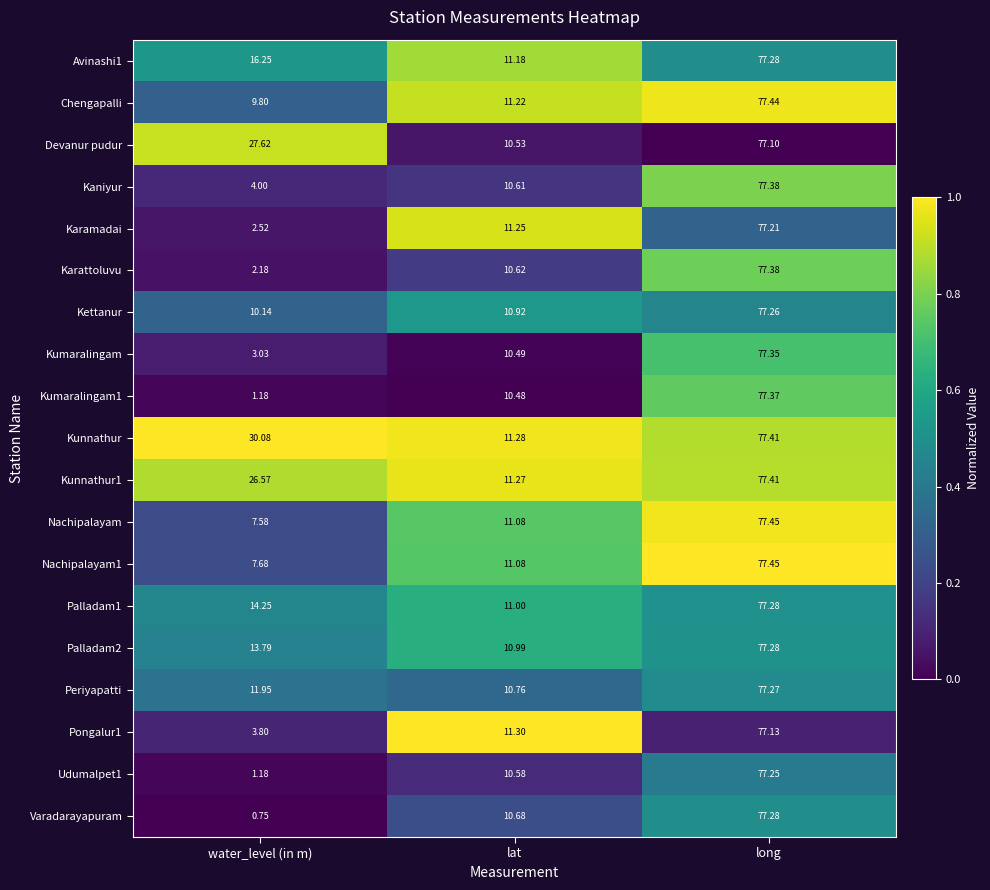

What is the difference between the Chengapalli values at lat and water_level (in m)?

0.6